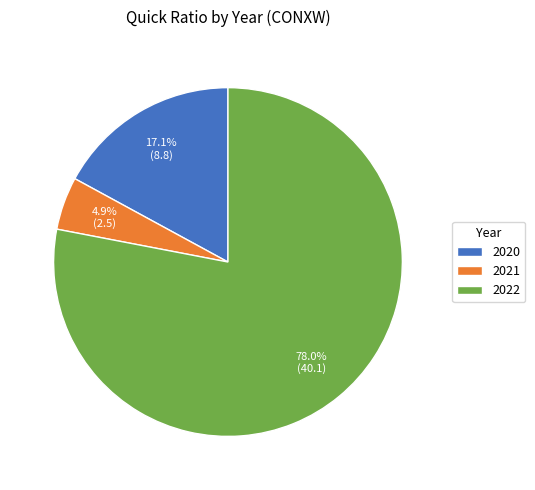

Count the number of slices in the pie.

3